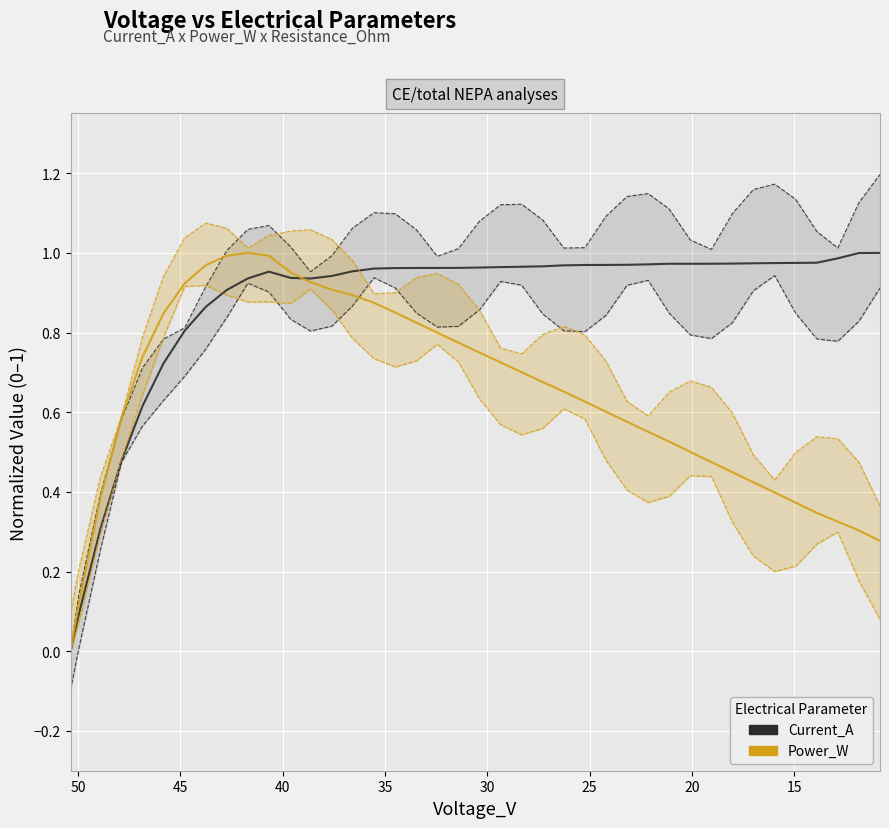

What is the minimum value shown in the chart?

-0.1